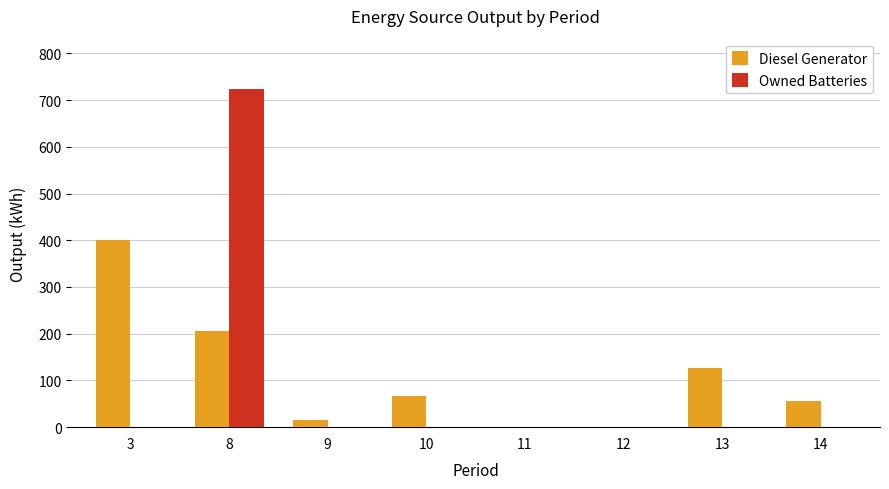

The value of Owned Batteries at 3 is 0. True or false?

True